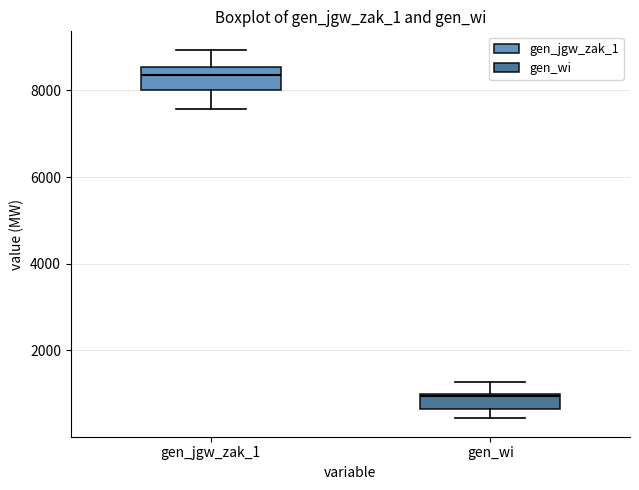

Where does the lower whisker of the box for gen_jgw_zak_1 end on the y-axis? The values are not printed on the chart, so give them approximately, as read against the axis.

7600